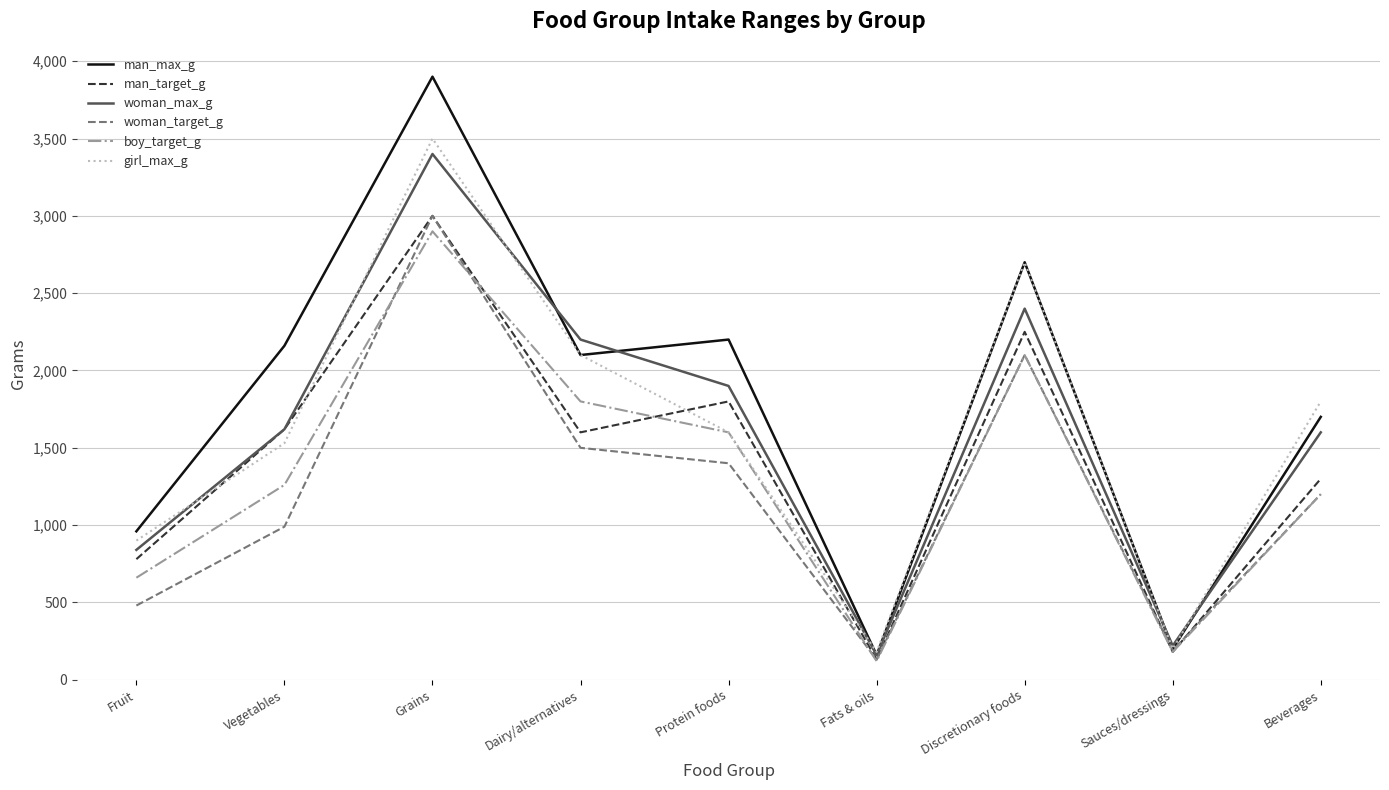

What is the spread (max minus min) of values at Grains?

1000